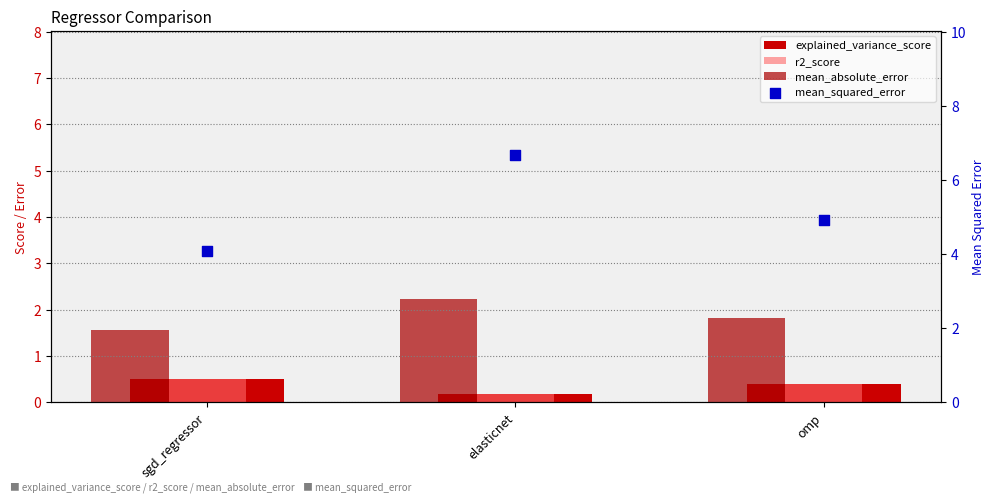

Which series has the largest total across all categories?

mean_squared_error